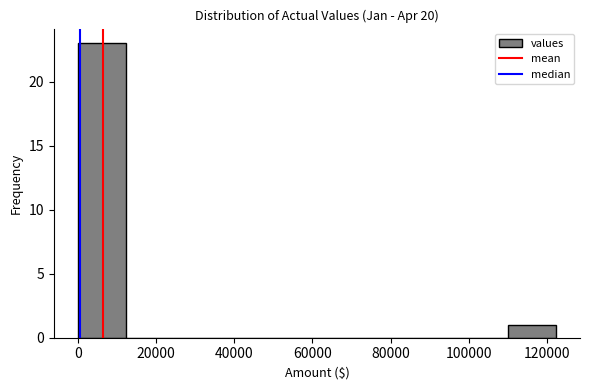

Reading left to right, list every bar in this chart as the range it spans on the x-axis followed by its height. Neither the bar edges nor the heights are printed on the chart, so give them approximately, as read against the axes.

0 to 12000: 23
12000 to 24000: 0
24000 to 36000: 0
36000 to 48000: 0
48000 to 62000: 0
62000 to 74000: 0
74000 to 86000: 0
86000 to 98000: 0
98000 to 110000: 0
110000 to 122000: 1